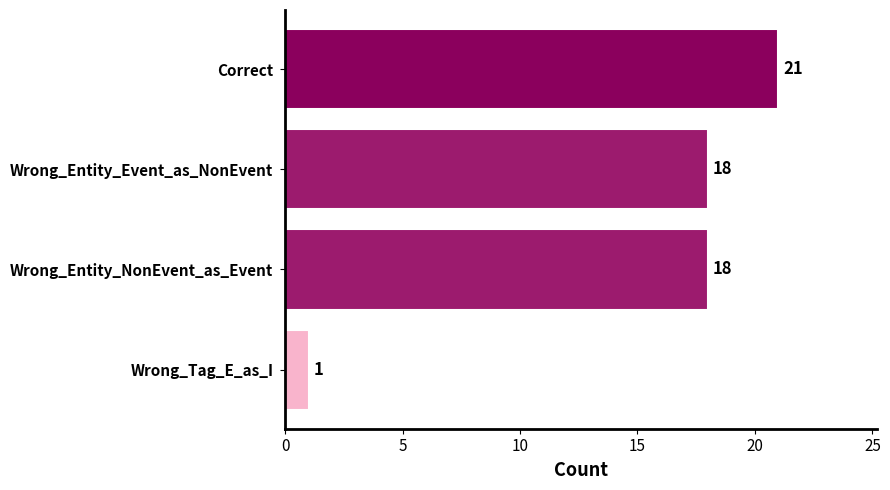

How many bars are there in total?

4